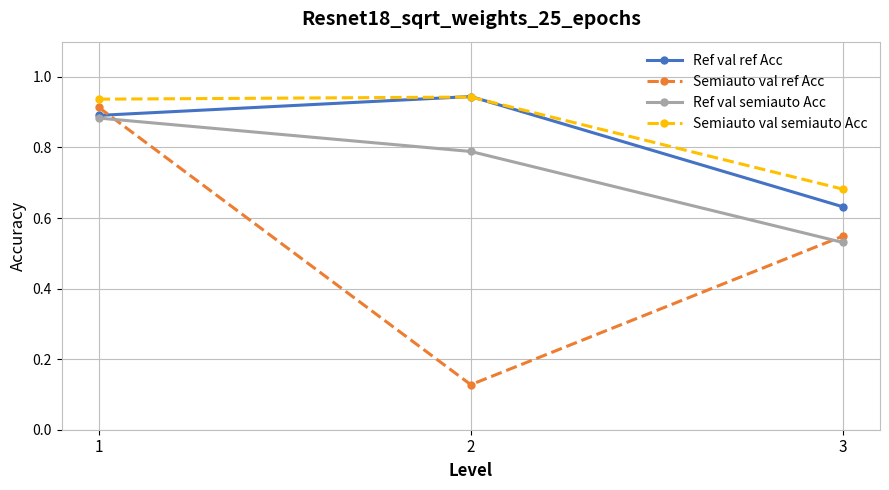

Between 1 and 2, which series saw the biggest shift?

Semiauto val ref Acc